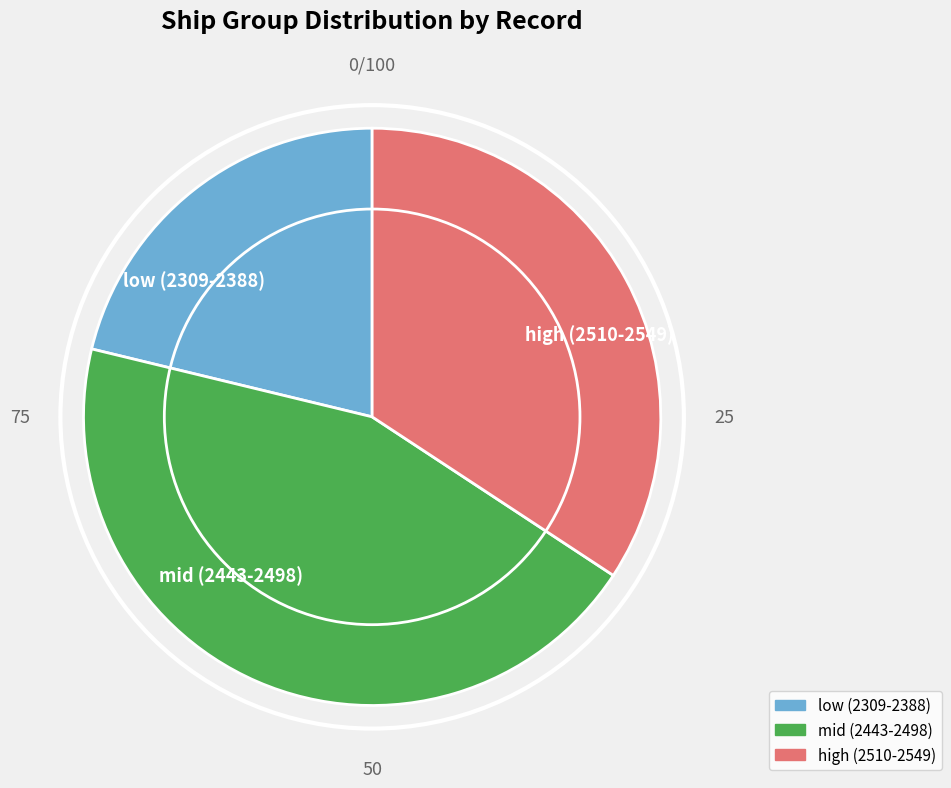

What is the ratio of the value at low (2309-2388) to the value at mid (2443-2498)?

0.5